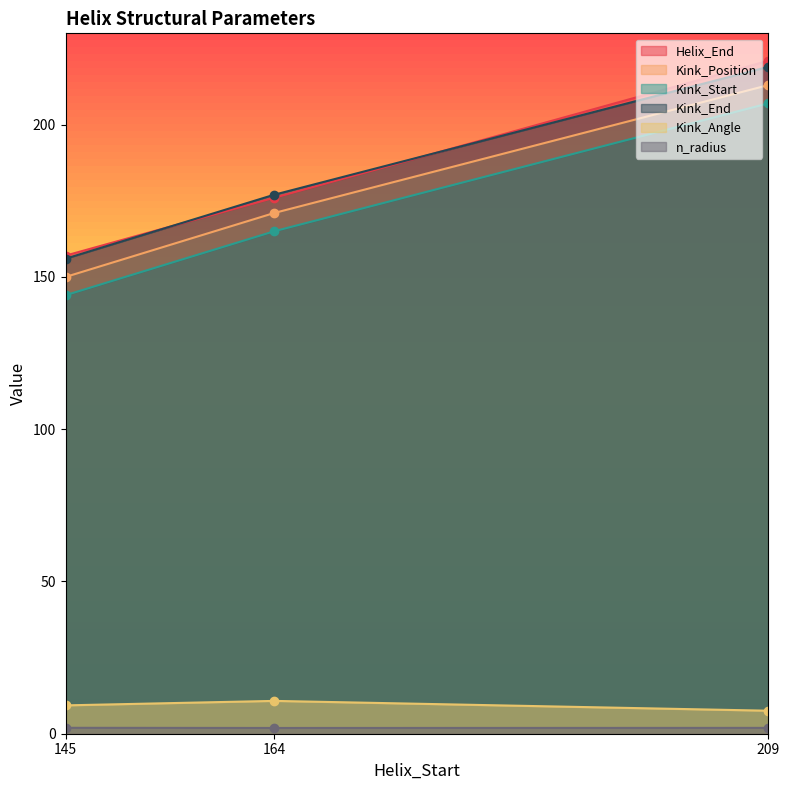

Is it true that Kink_Angle equals 15.8 at 164?

False